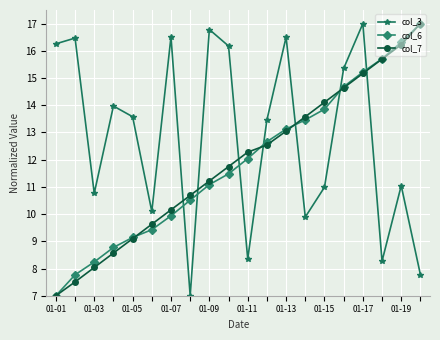

What is the value of the col_3 point at the 13th from the left?

16.5